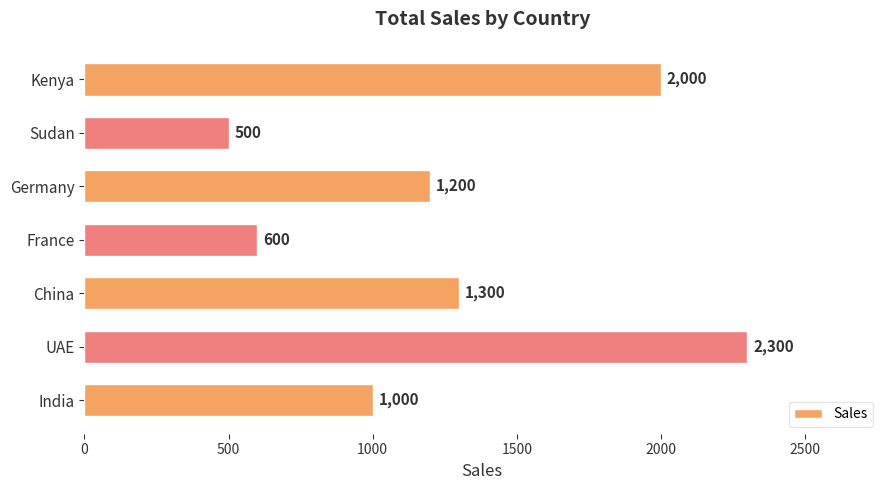

True or false: the data shows 2146 at China.

False